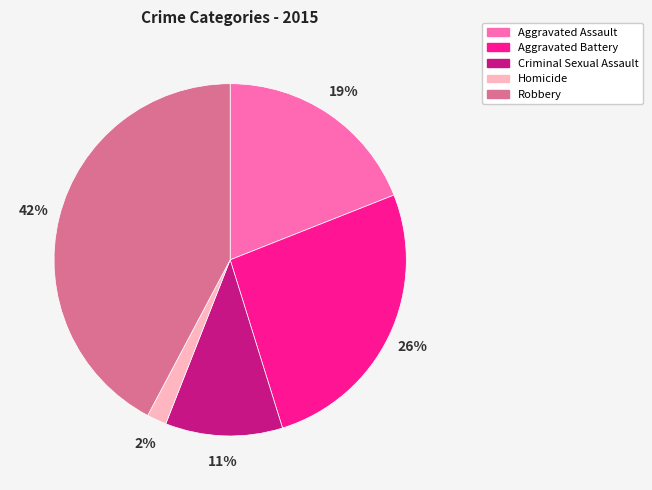

Do Homicide and Criminal Sexual Assault together represent more than half of the pie?

No